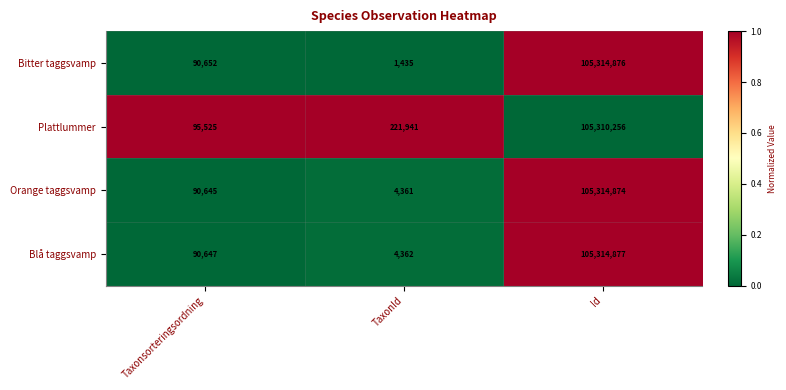

What is the average value of the Plattlummer series?

35209241